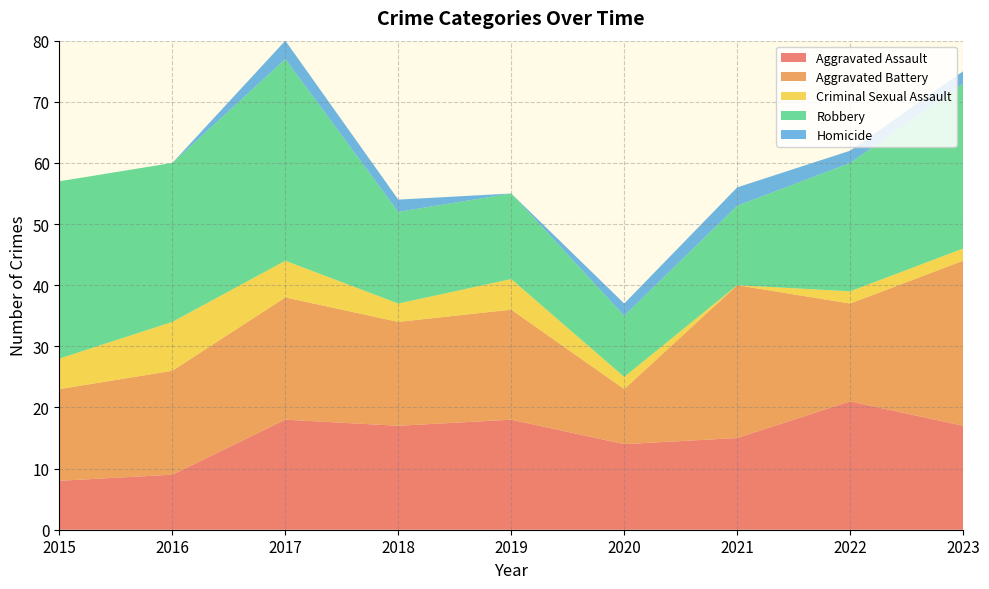

Reading left to right, what are all the values shown in this chart?

Aggravated Assault: 8	9	18	17	18	14	15	21	17
Aggravated Battery: 15	17	20	17	18	9	25	16	27
Criminal Sexual Assault: 5	8	6	3	5	2	0	2	2
Robbery: 29	26	33	15	14	10	13	21	27
Homicide: 0	0	3	2	0	2	3	2	2